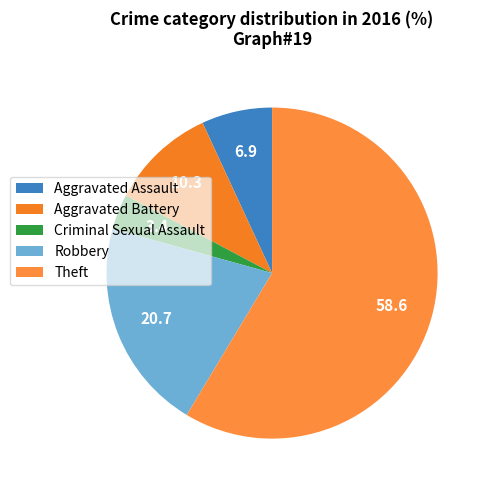

Is it true that Criminal Sexual Assault is 3% of the pie?

True